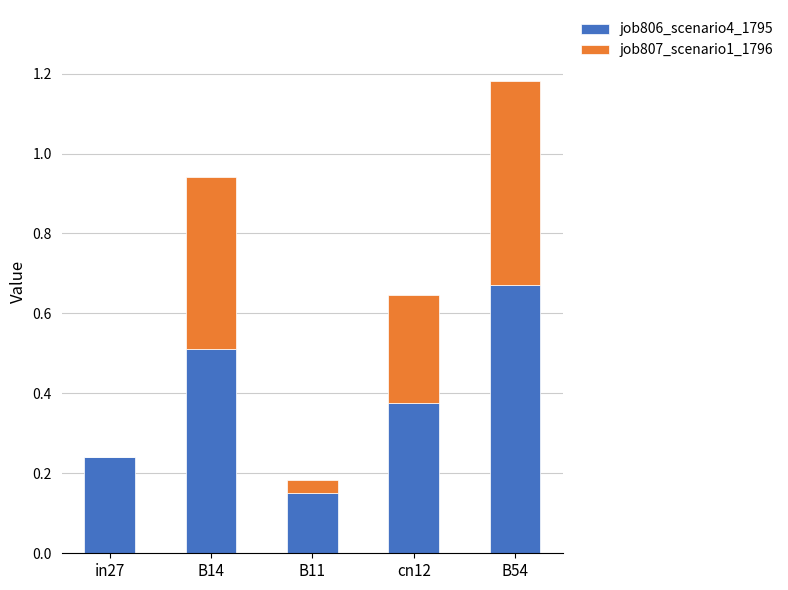

What is the sum of all job806_scenario4_1795 values?

1.9